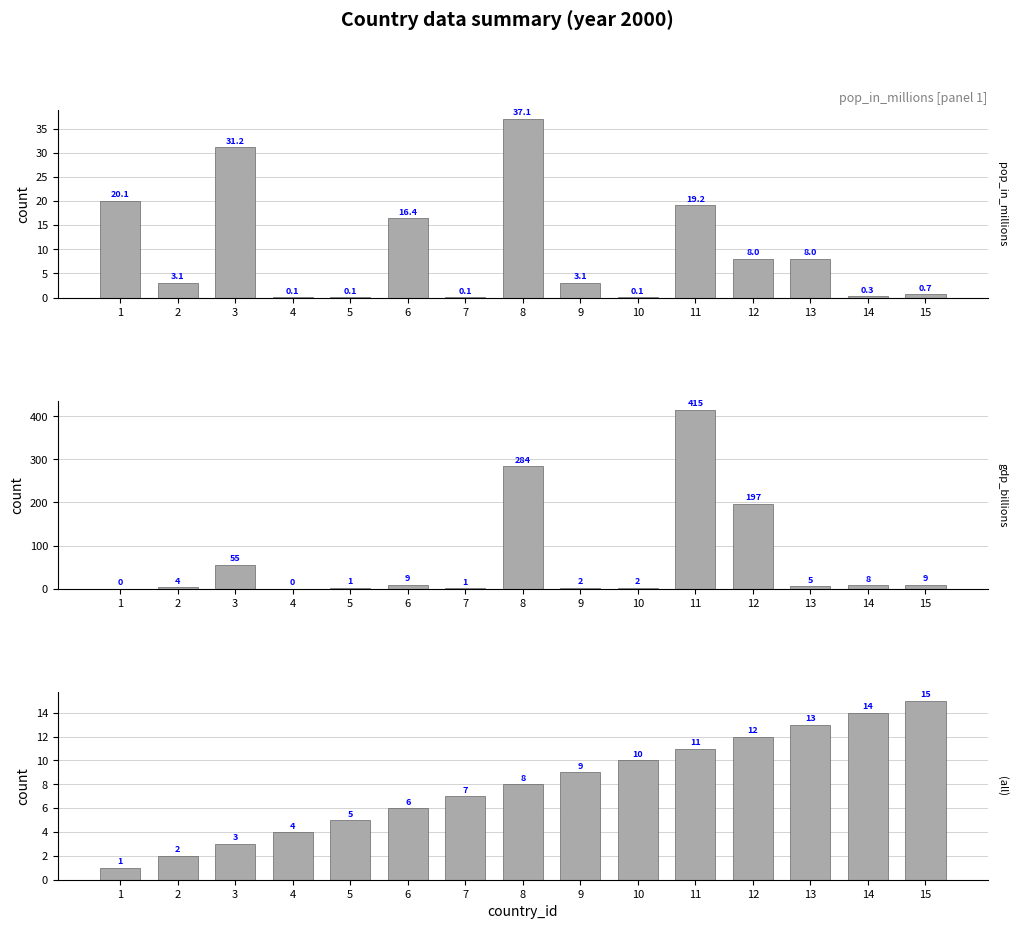

The value of gdp_billions at 2 is 3.6. True or false?

True